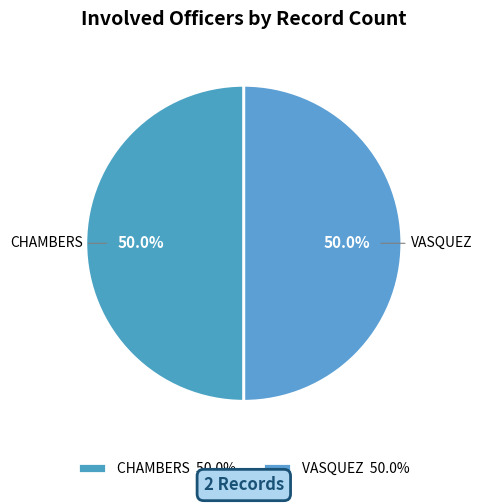

Do VASQUEZ and CHAMBERS together represent more than half of the pie?

Yes